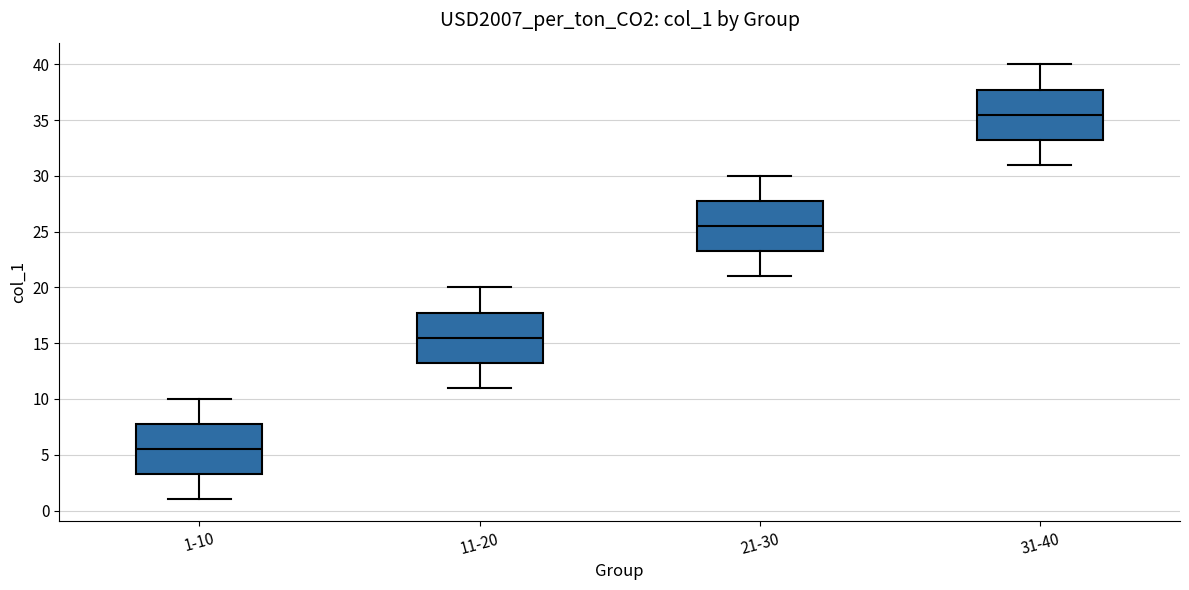

Which box's median line is the highest?

31-40